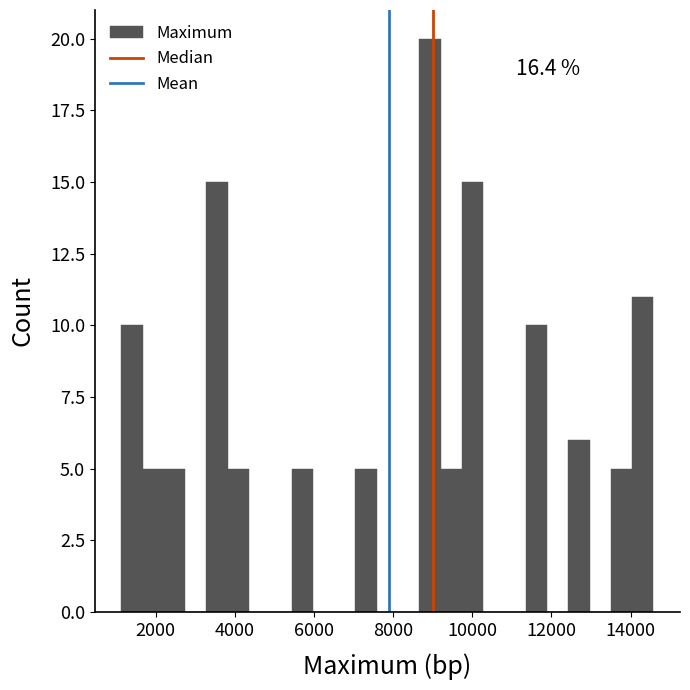

Read against the x-axis, roughly where is the centre of the tallest bar?

9000